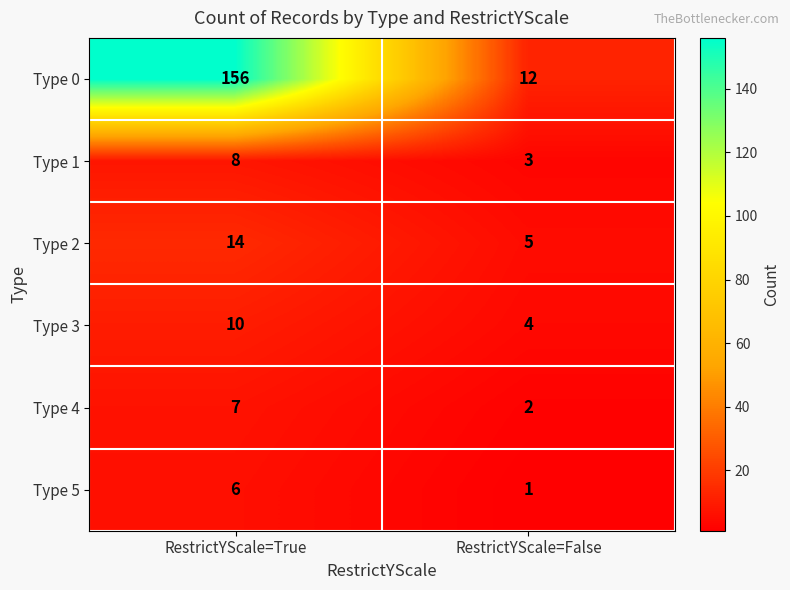

Which series changed the most between RestrictYScale=True and RestrictYScale=False?

Type 0